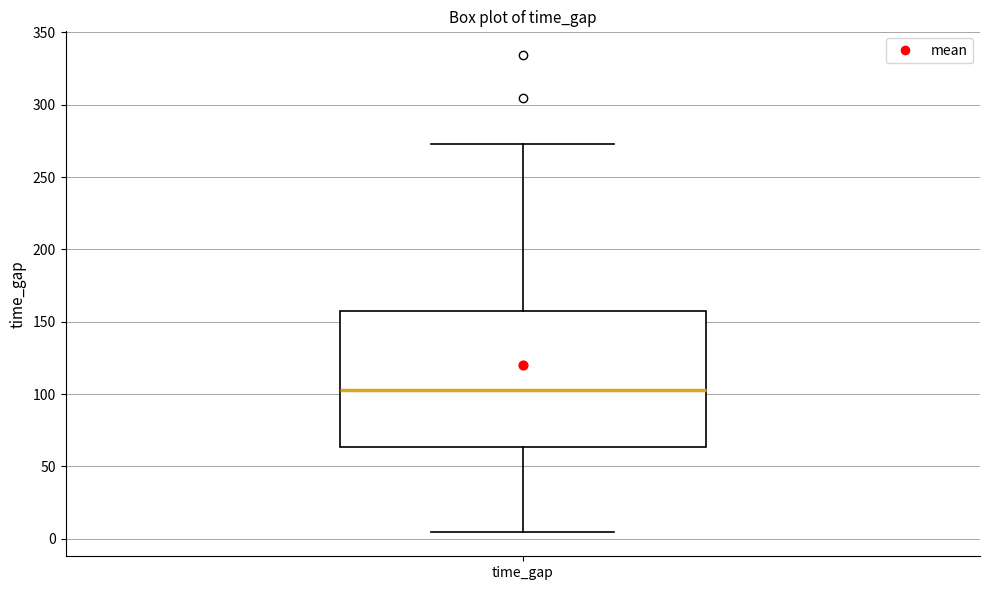

Where does the upper whisker of the box for time_gap end on the y-axis? The values are not printed on the chart, so give them approximately, as read against the axis.

275